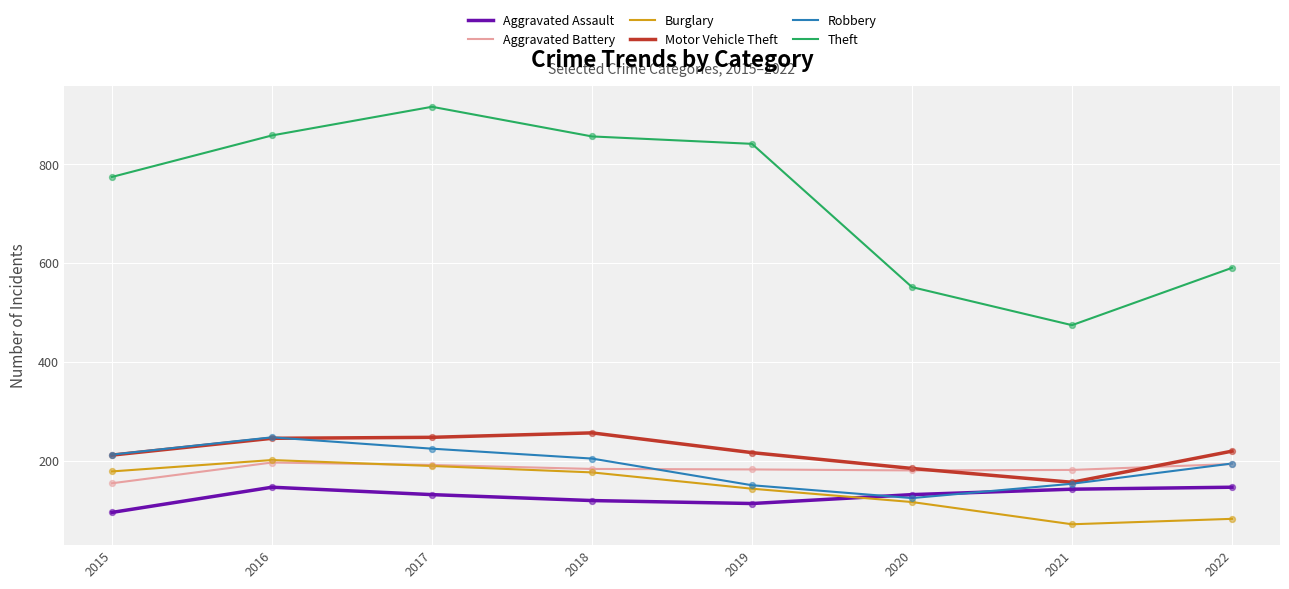

What is the spread (max minus min) of values at 2020?

435